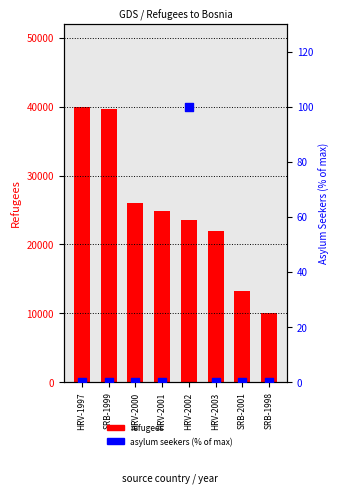

At which category is the sum across all series the highest?

HRV-1997